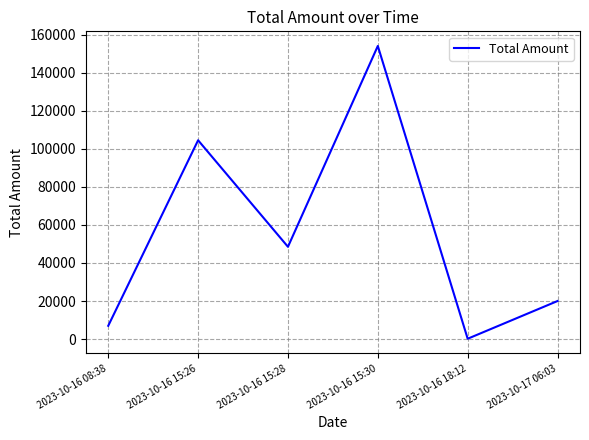

Which category has the lowest value across all series?

2023-10-16 18:12